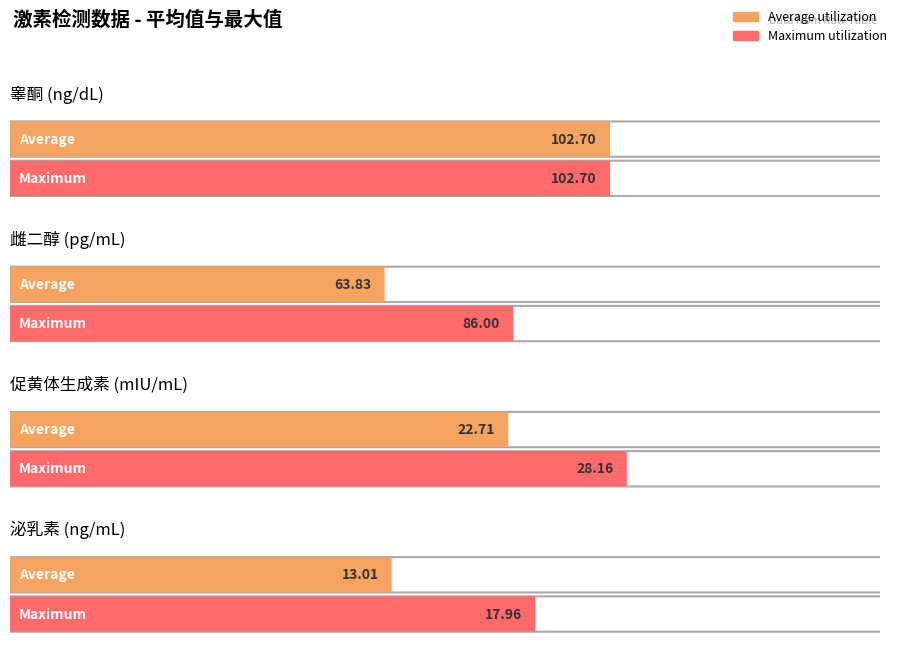

Does the chart contain stacked bars?

No